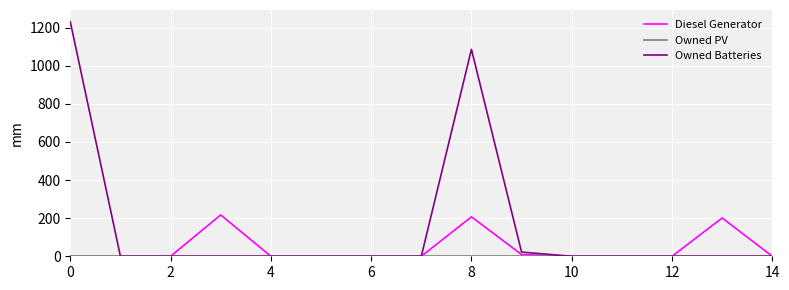

Which series has the largest range (max minus min)?

Owned Batteries